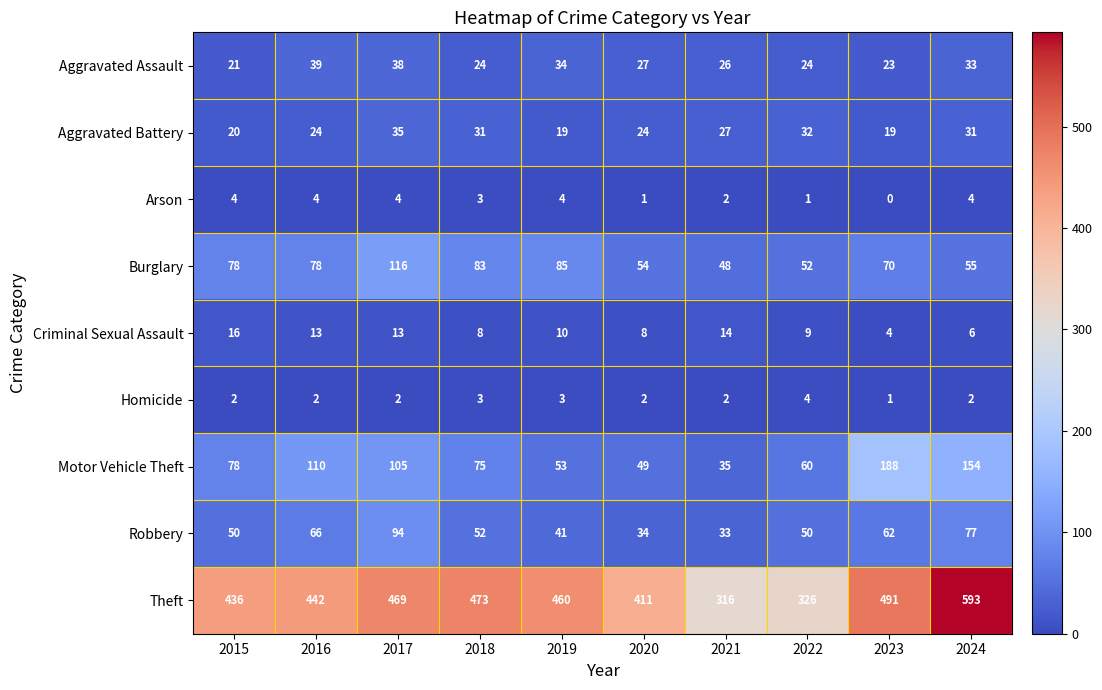

The value of Aggravated Battery at 2024 is 11. True or false?

False